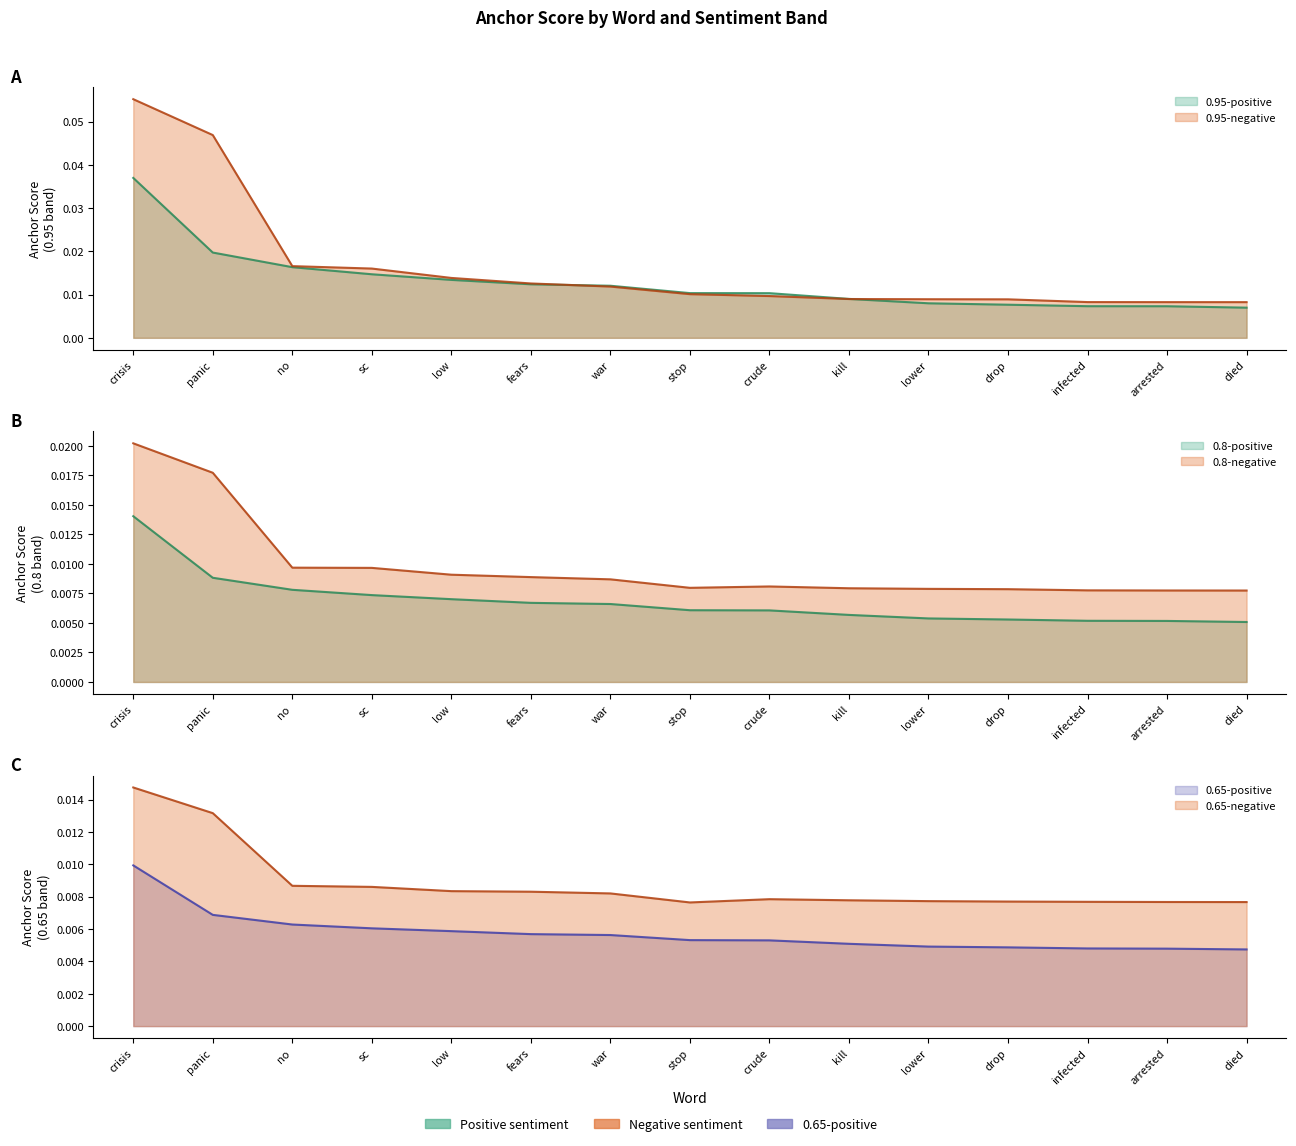

Is it true that 0.95-negative anchor equals 0.0 at infected?

False